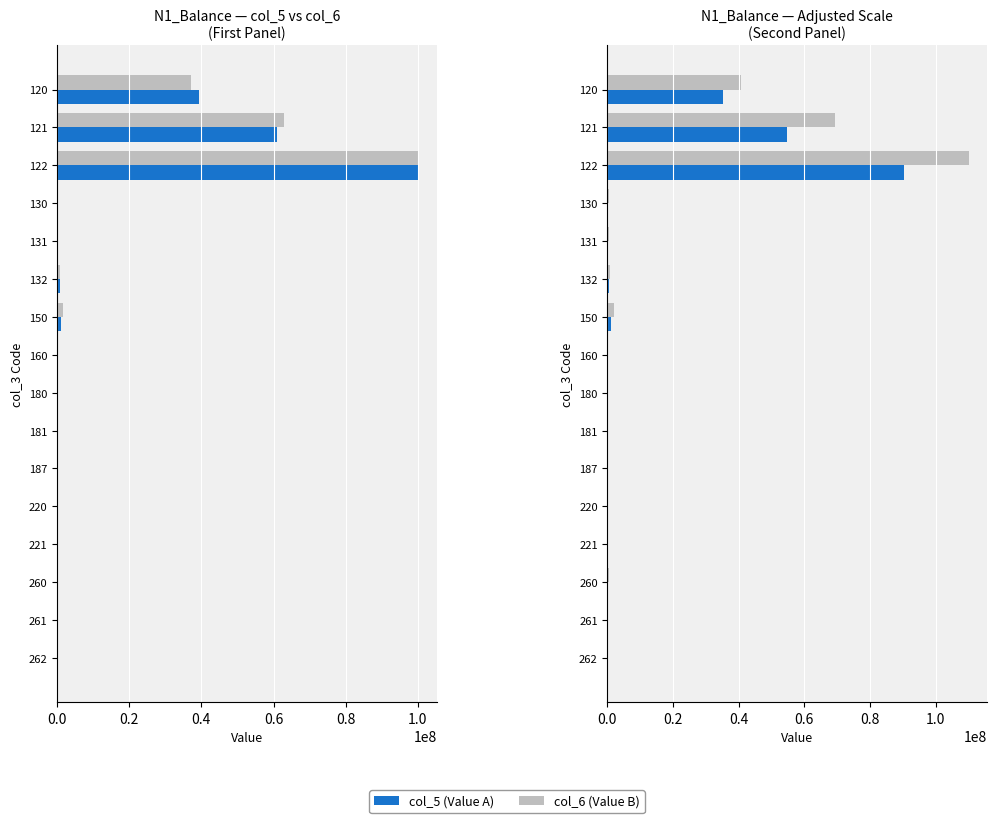

What is the value of the col_5 (Value A) bar at the 8th from the left?

24123.8